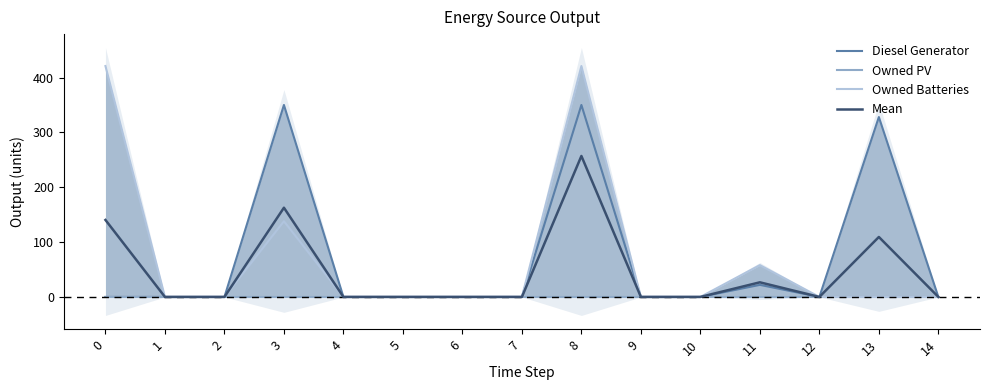

The Mean series shows 154.9 at 14. True or false?

False